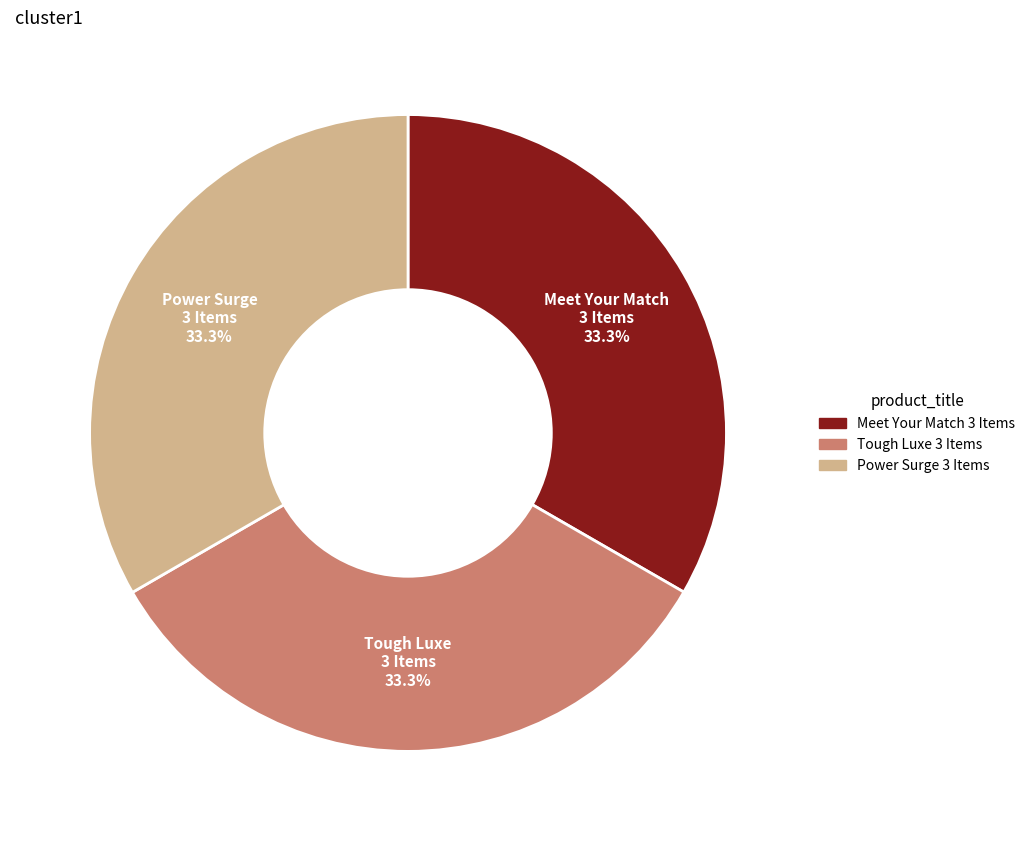

Approximately how many times larger is the value at Meet Your Match 3 Items compared to Power Surge 3 Items?

1.0